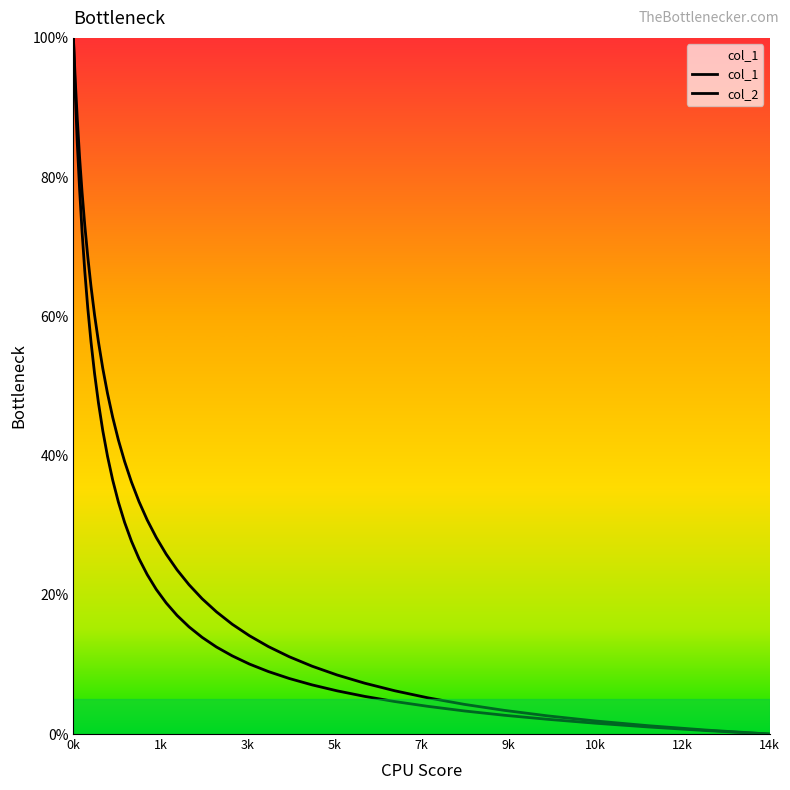

How many lines are shown in the chart?

2